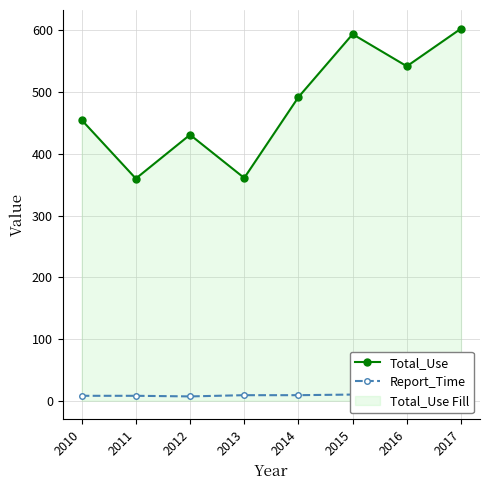

What is the value of the Total_Use point at the 8th from the left?

603